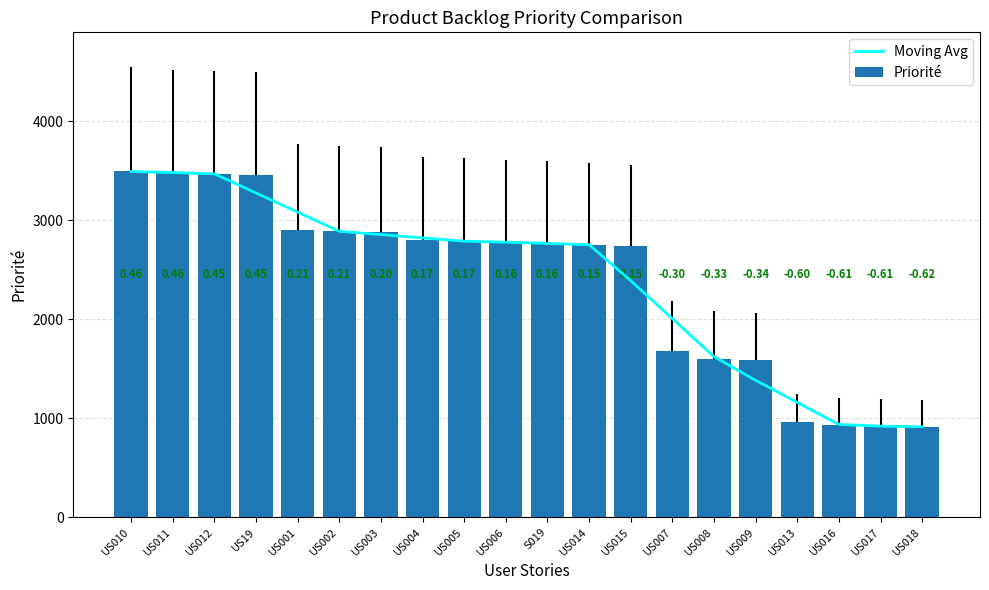

What is the average value of the Moving Avg series?

2389.6